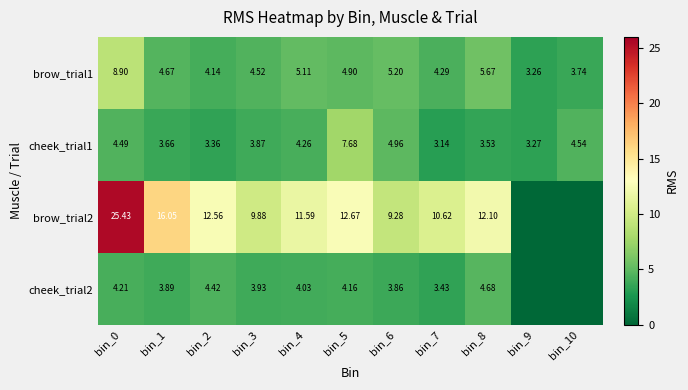

What is the difference between the highest and lowest values at bin_0?

21.2